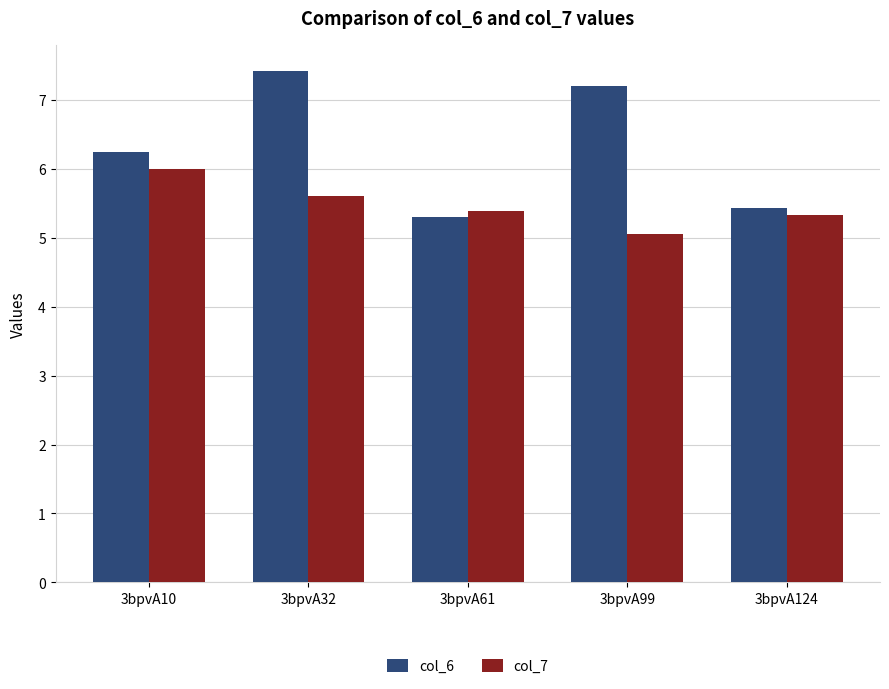

At which category does the chart reach its minimum across all series?

3bpvA99